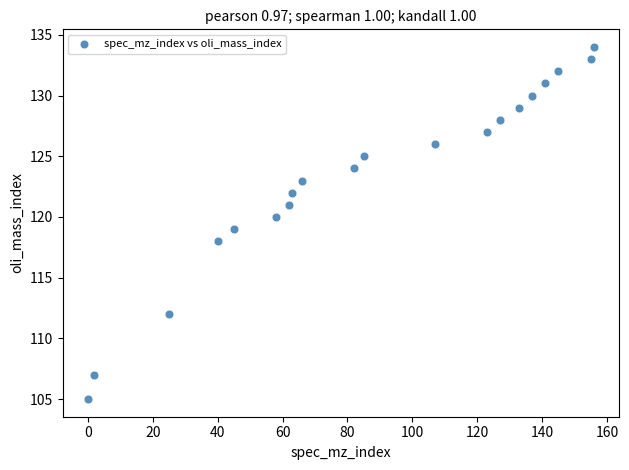

What is the range of X values (max minus min)?

156